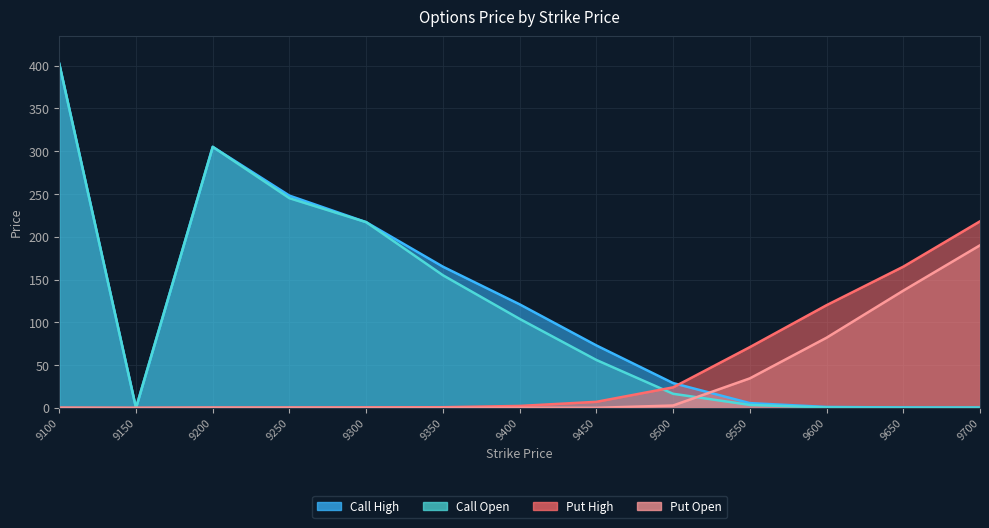

What is the total value across all series at 9250?

493.6